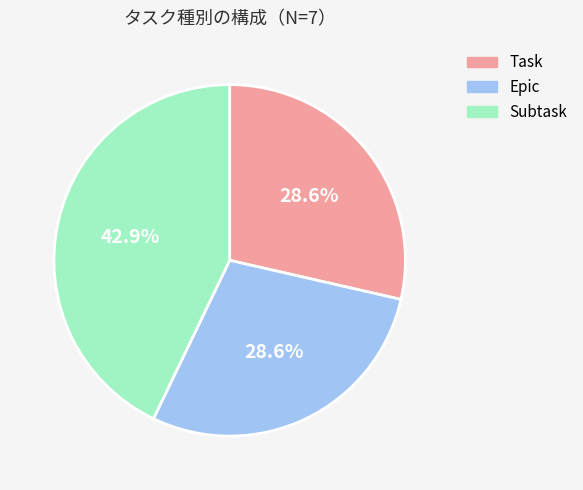

Which slice is the largest?

Subtask